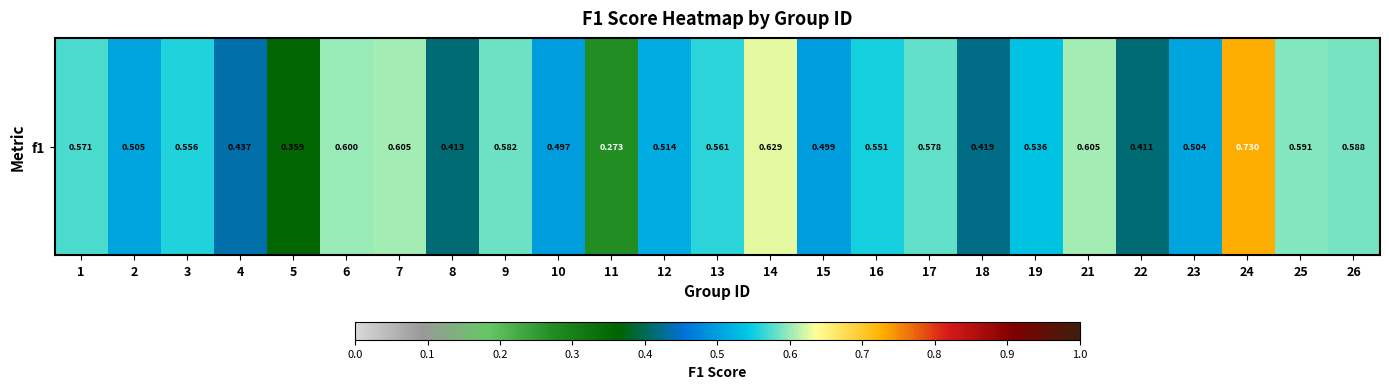

True or false: the data shows 0.5 at 12.

True